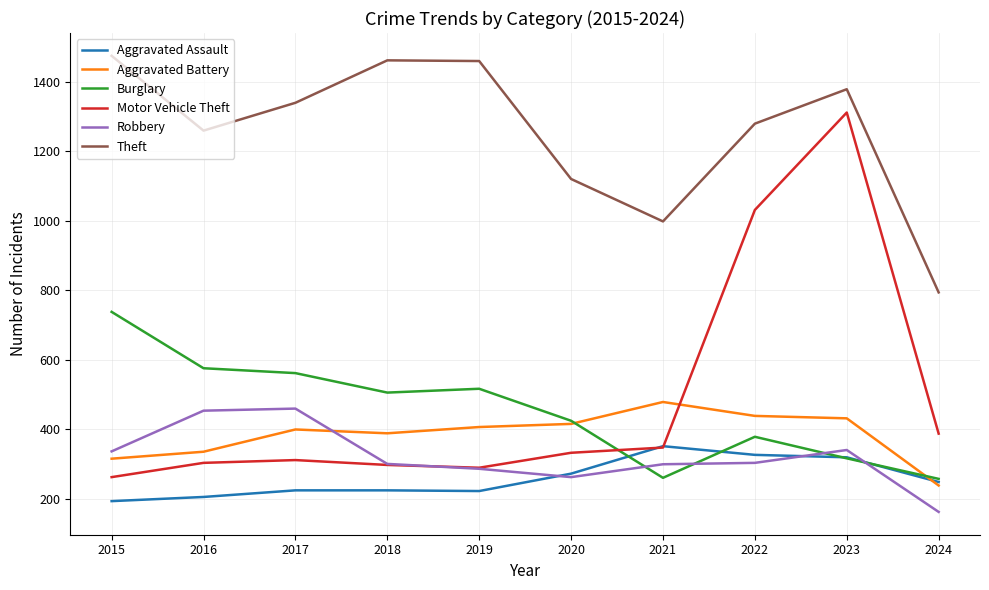

At how many categories does at least one series exceed 1295?

5